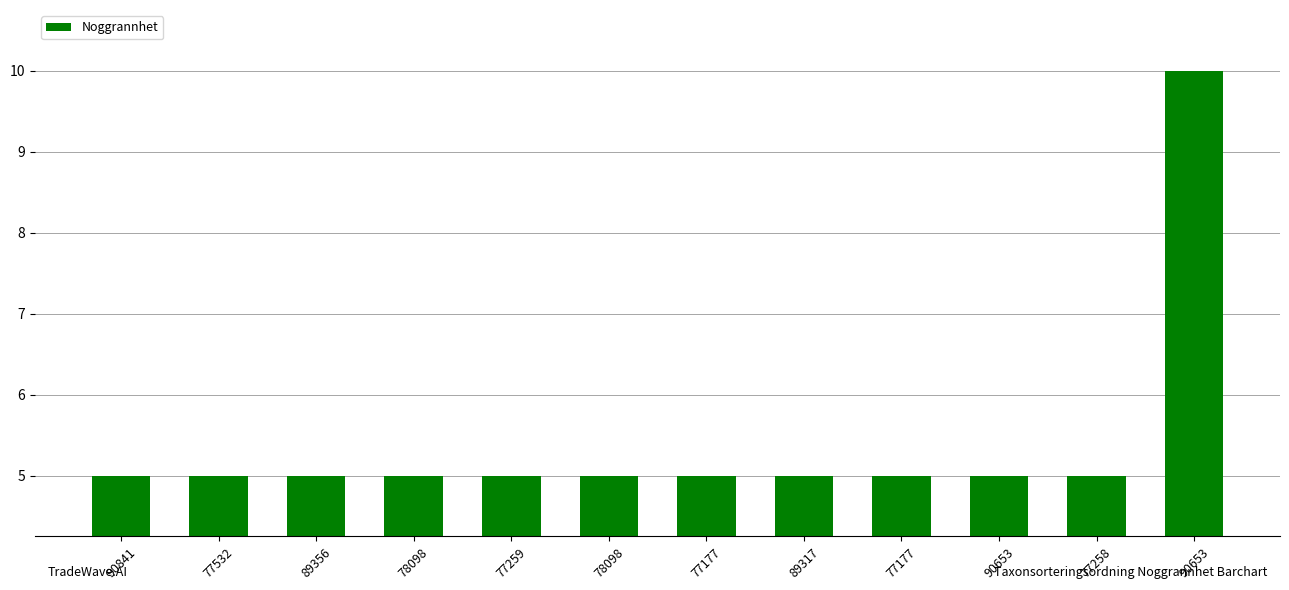

Is it true that the value at 77177 is 5?

True